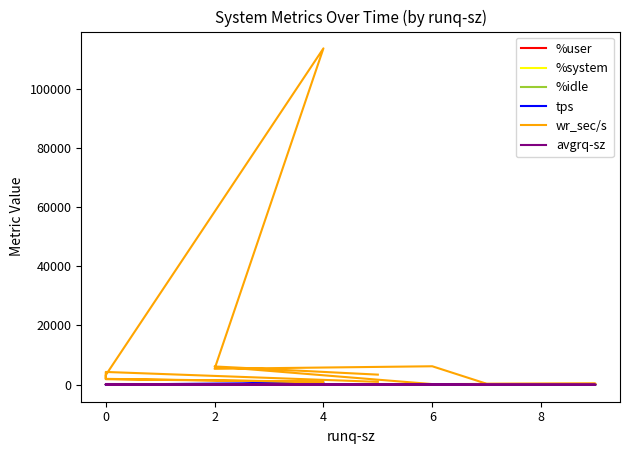

What is the value of the wr_sec/s point at the 9th from the left?

6225.6